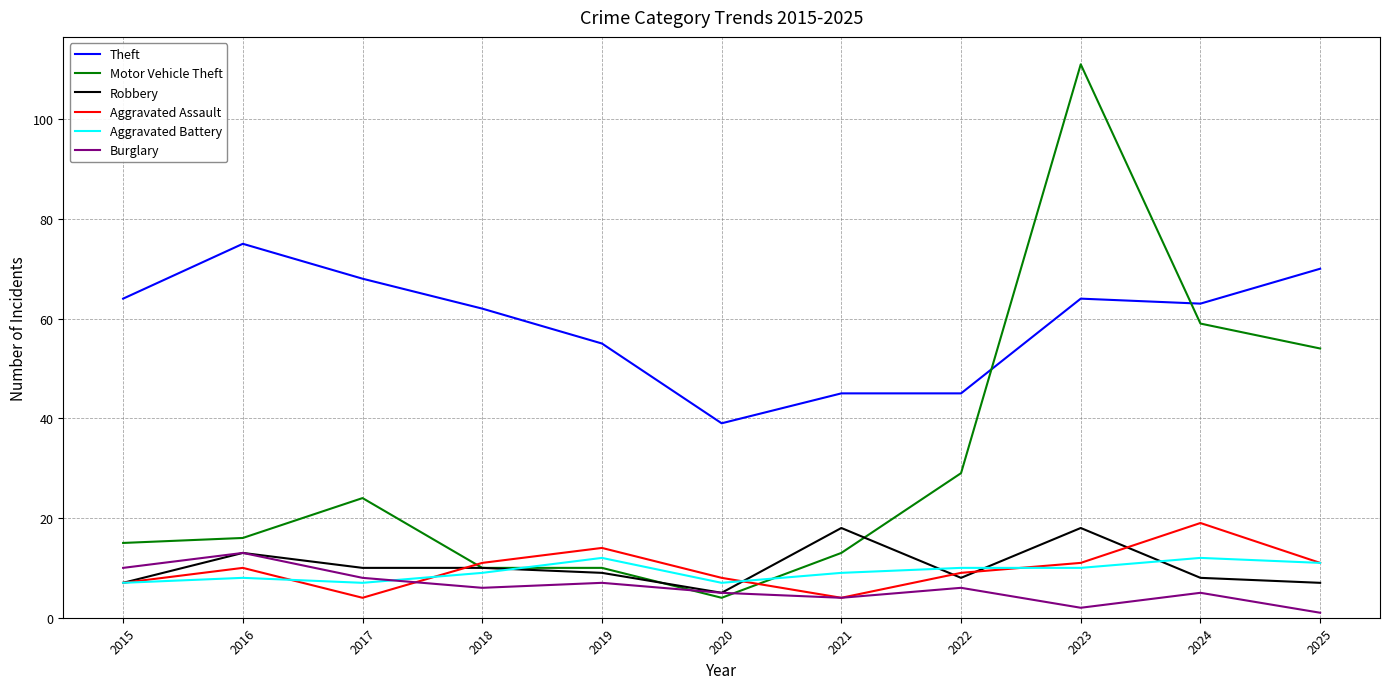

What is the approximate value of Motor Vehicle Theft at 2020?

4